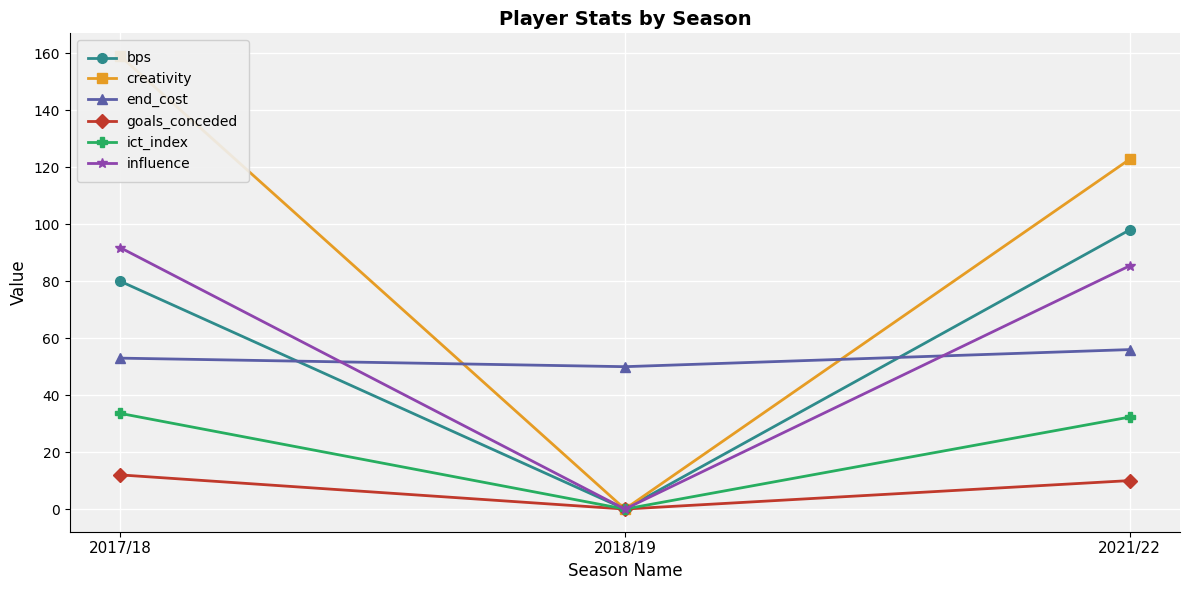

The end_cost series shows 34.5 at 2021/22. True or false?

False